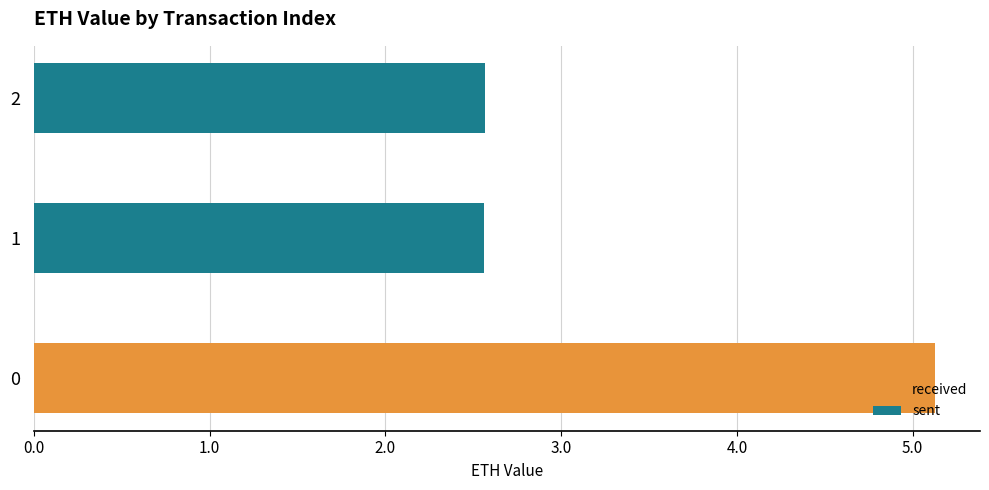

At which label is the value closest to 3?

2